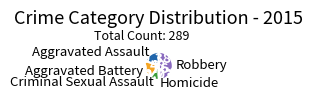

Does any single category account for the majority?

No